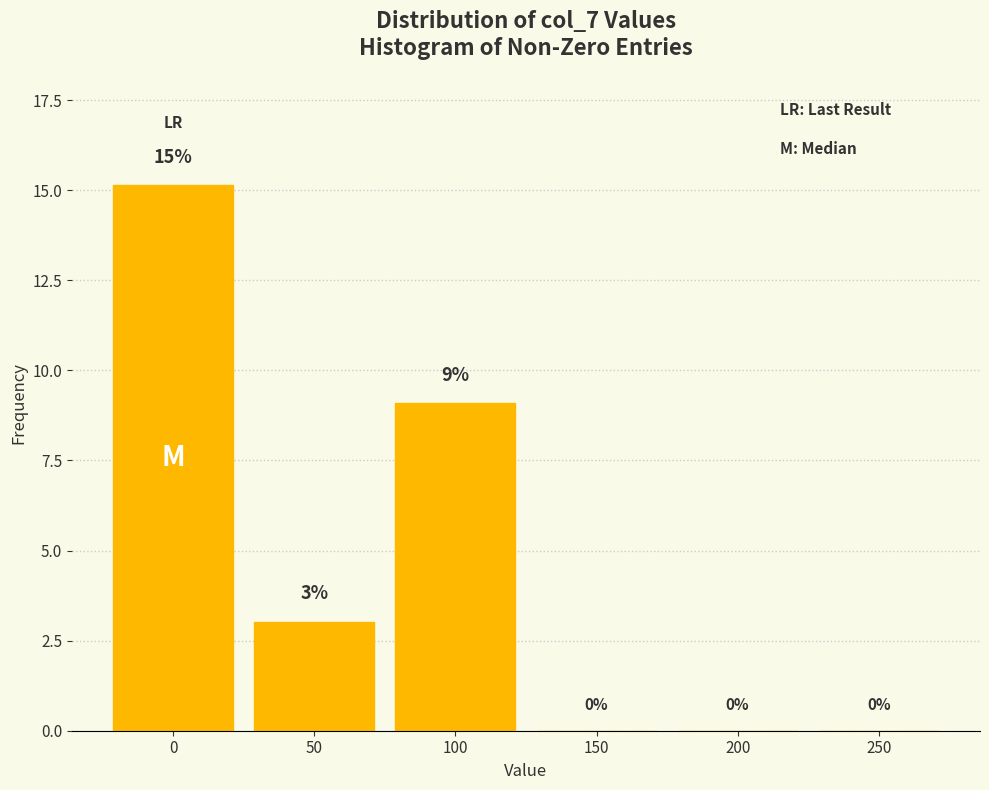

What is the greatest value displayed?

15.2